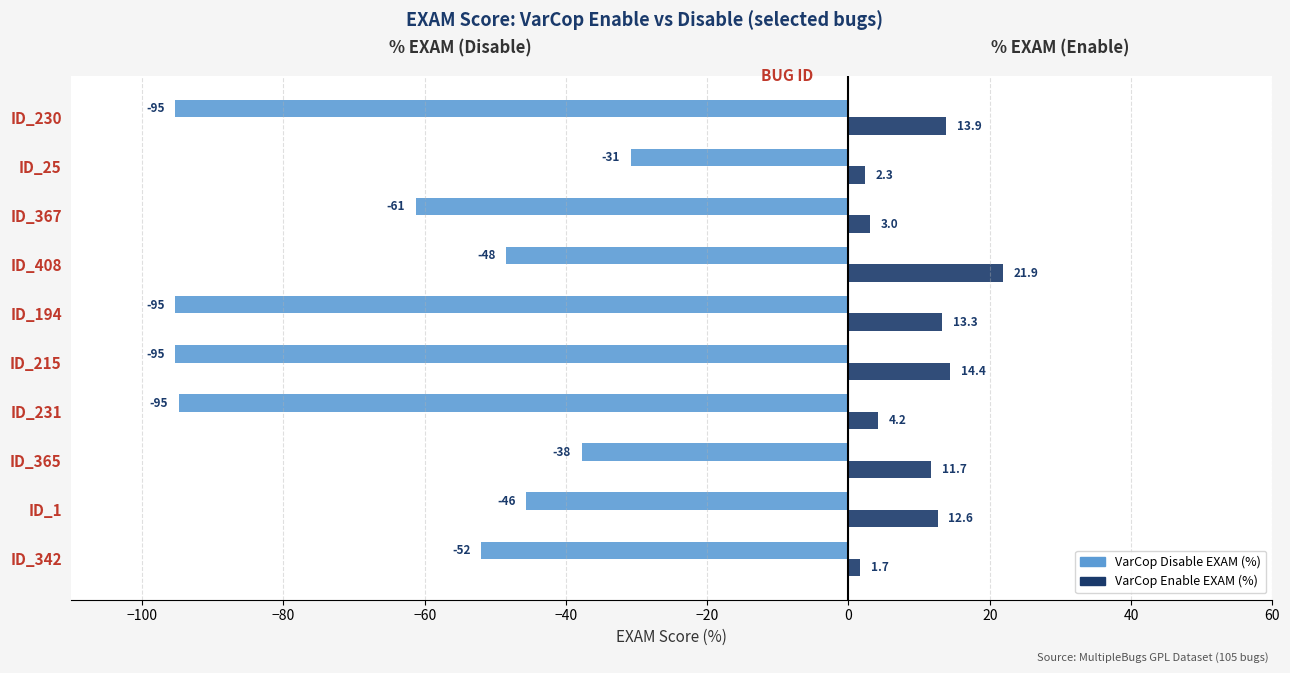

Which series has the largest total across all categories?

VarCop Enable EXAM (%)